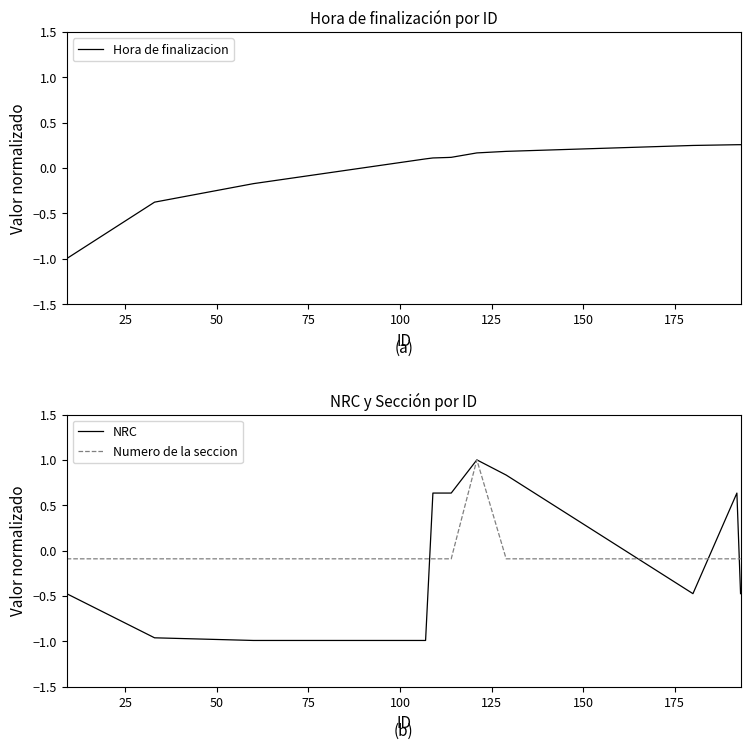

Does the chart have visible grid lines?

No